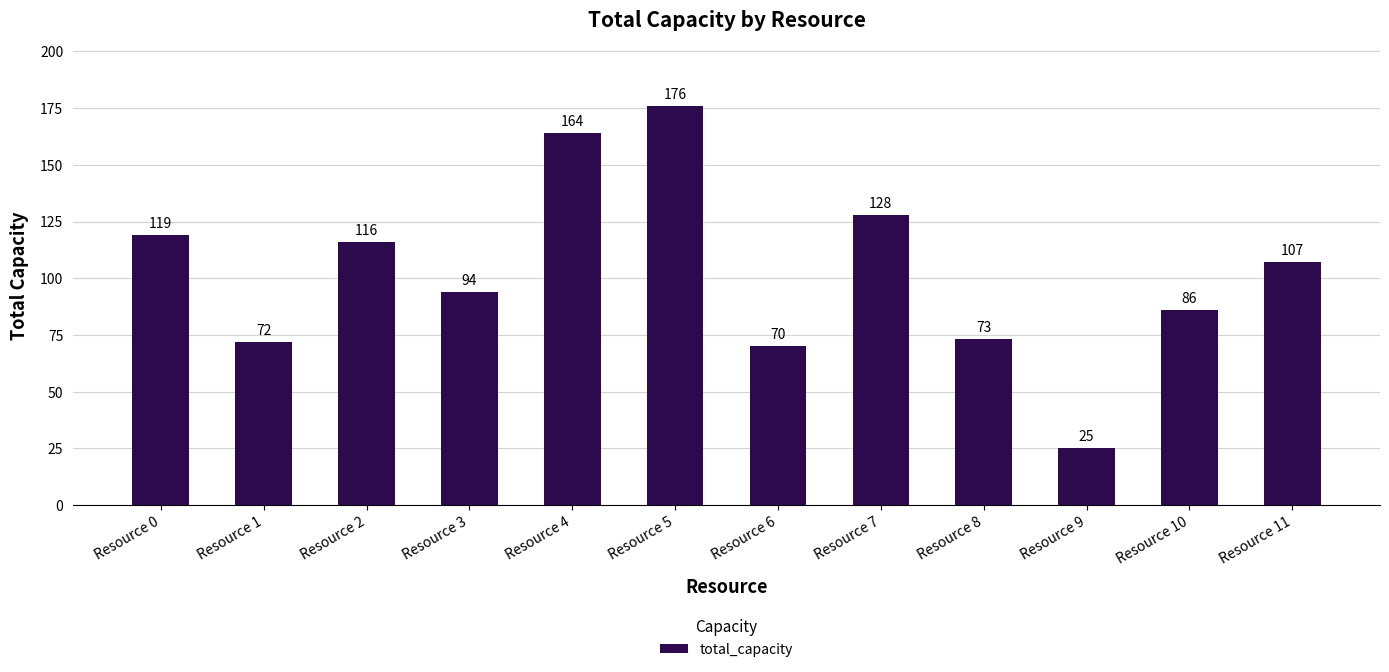

List the labels in order of value, smallest first.

Resource 9, Resource 6, Resource 1, Resource 8, Resource 10, Resource 3, Resource 11, Resource 2, Resource 0, Resource 7, Resource 4, Resource 5